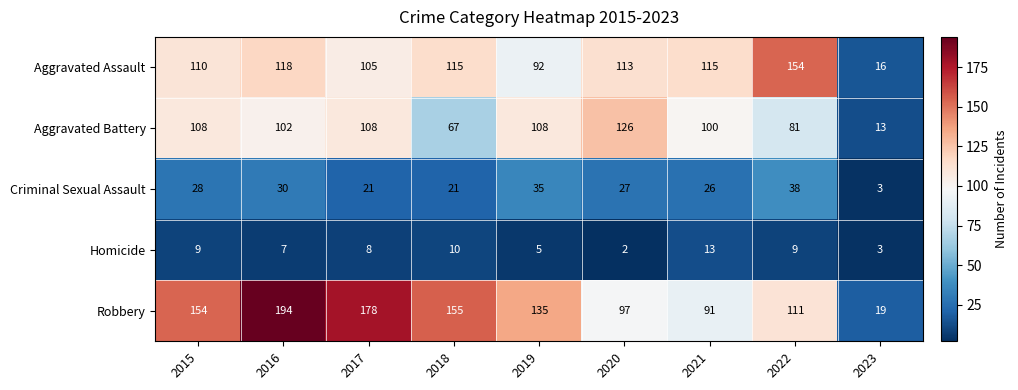

What is the sum of all Aggravated Assault values?

938